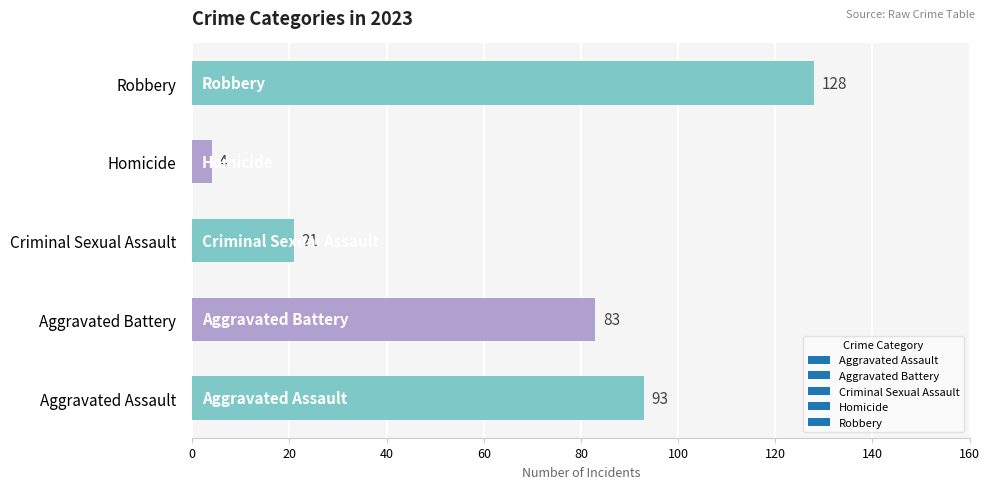

Is it true that the value at Criminal Sexual Assault is 14?

False